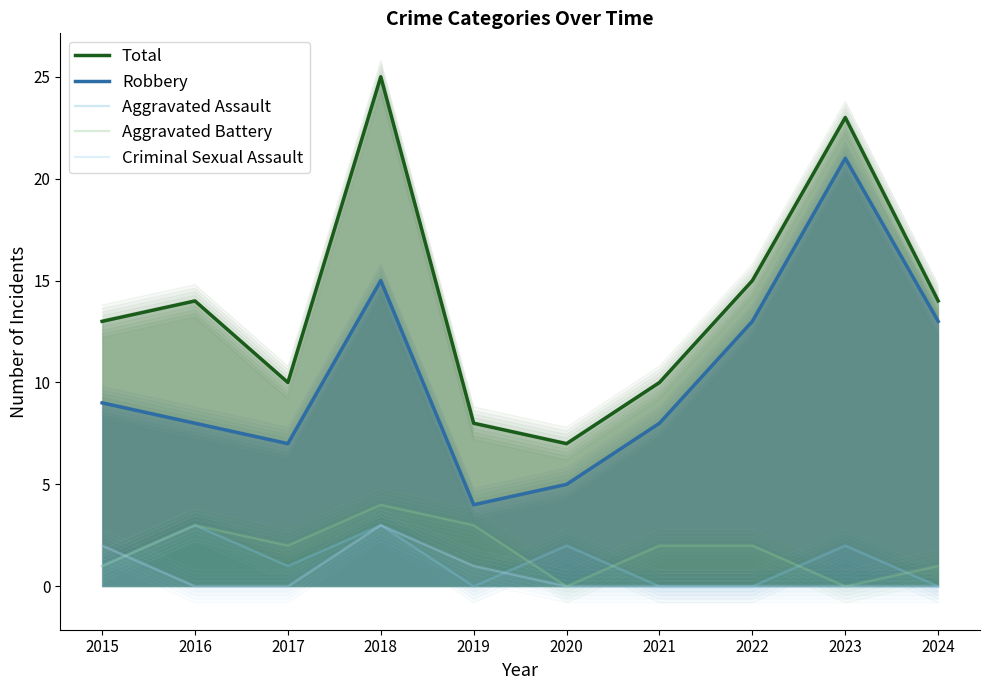

What is the maximum value shown in the chart?

25